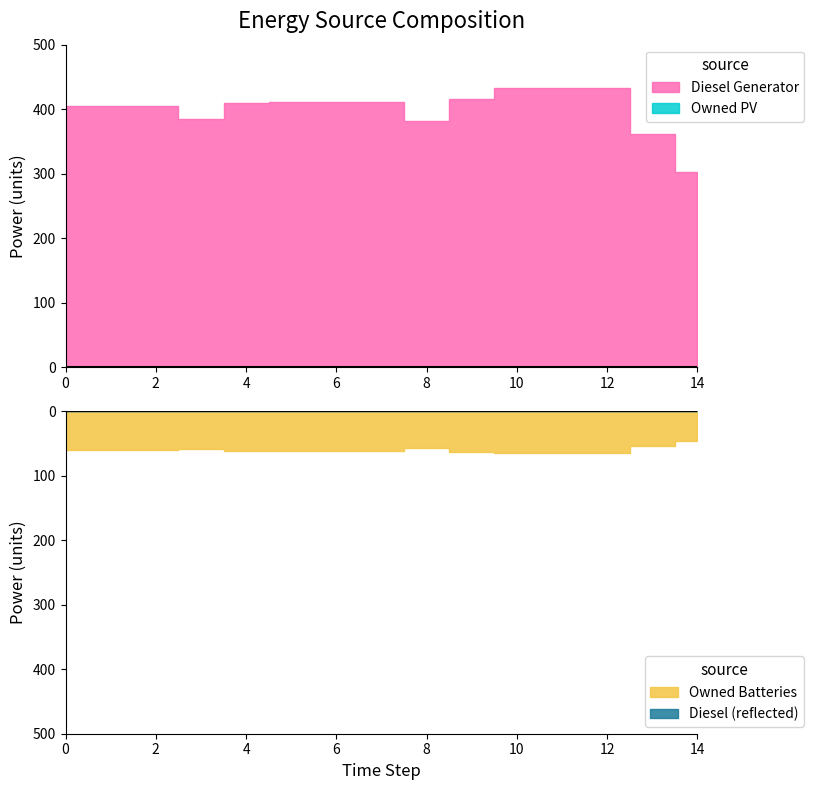

In Diesel Generator, how many points are lower than both neighbors (excluding endpoints)?

2